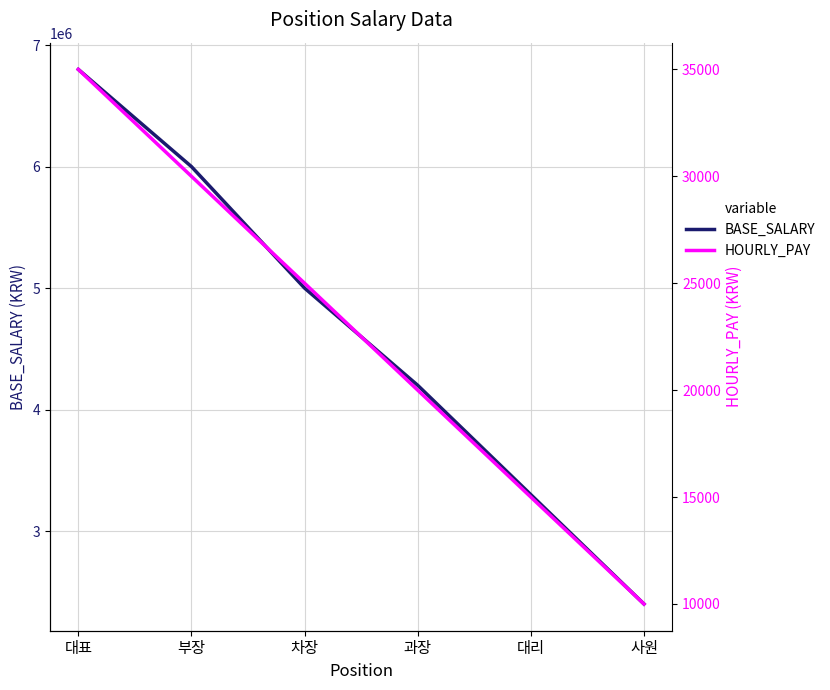

At which label does BASE_SALARY reach its minimum?

사원